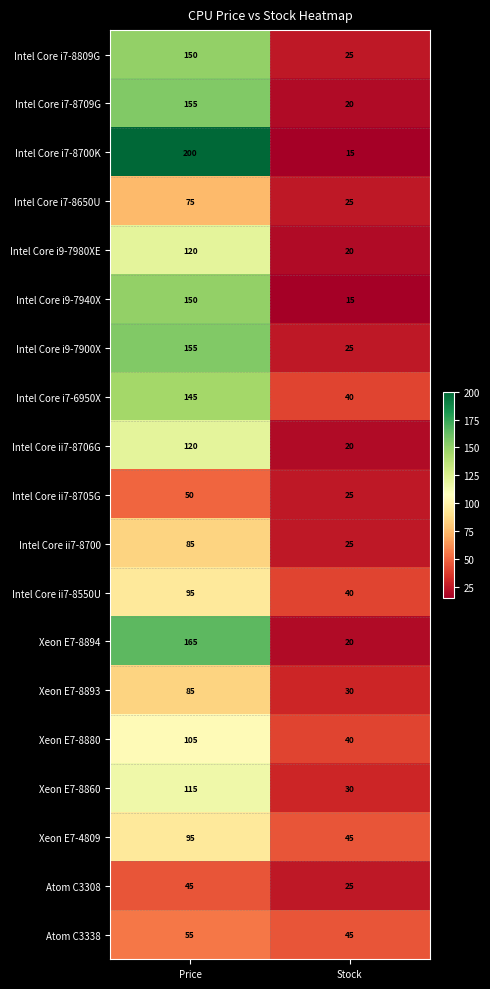

What is the minimum value for Intel Core i7-8700K?

15